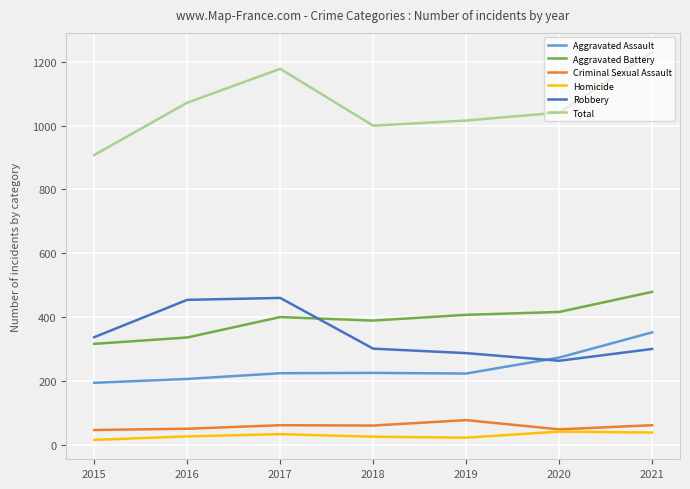

How many interior local peaks does the Robbery series have?

1